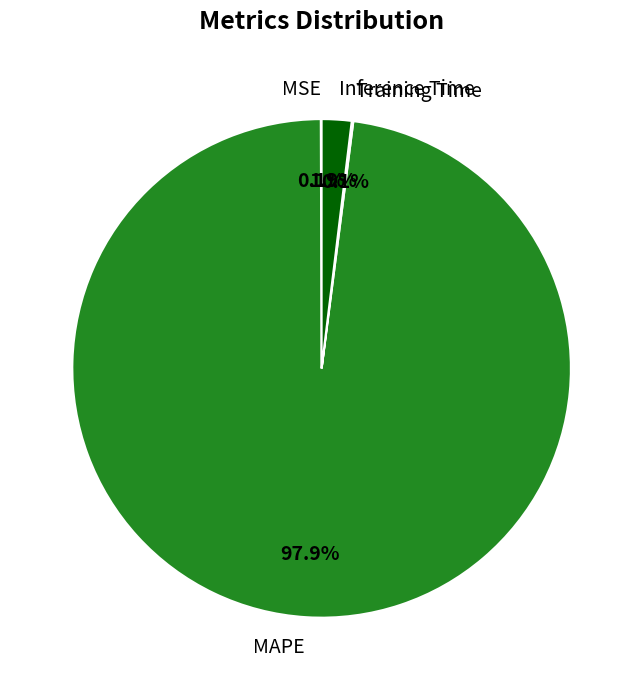

Which category has the biggest portion of the pie?

MAPE